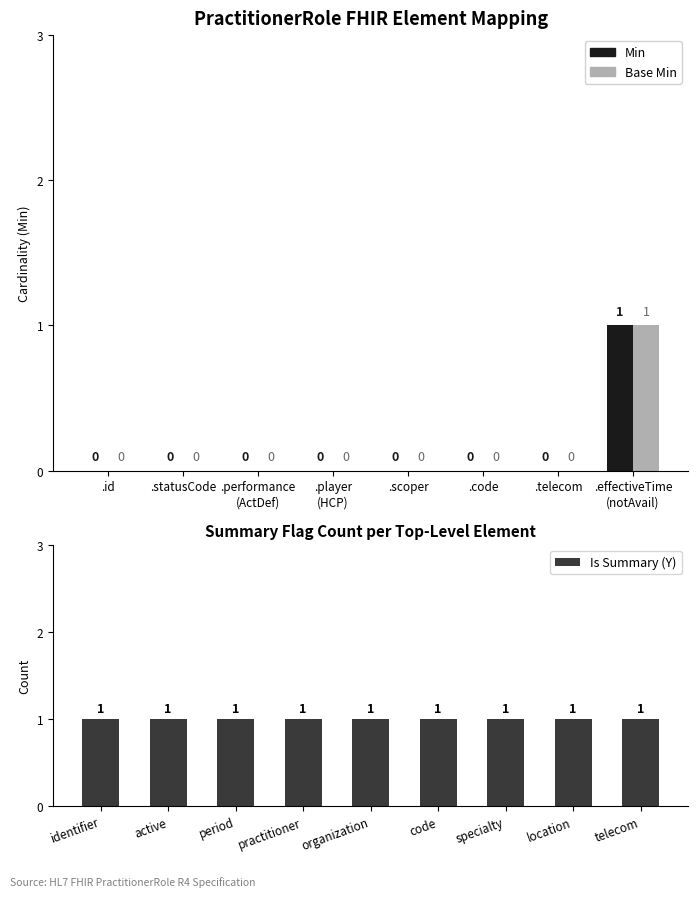

List the labels in order of Min value, largest first.

.effectiveTime (notAvail), .id, .statusCode, .performance (ActDef), .player (HCP), .scoper, .code, .telecom